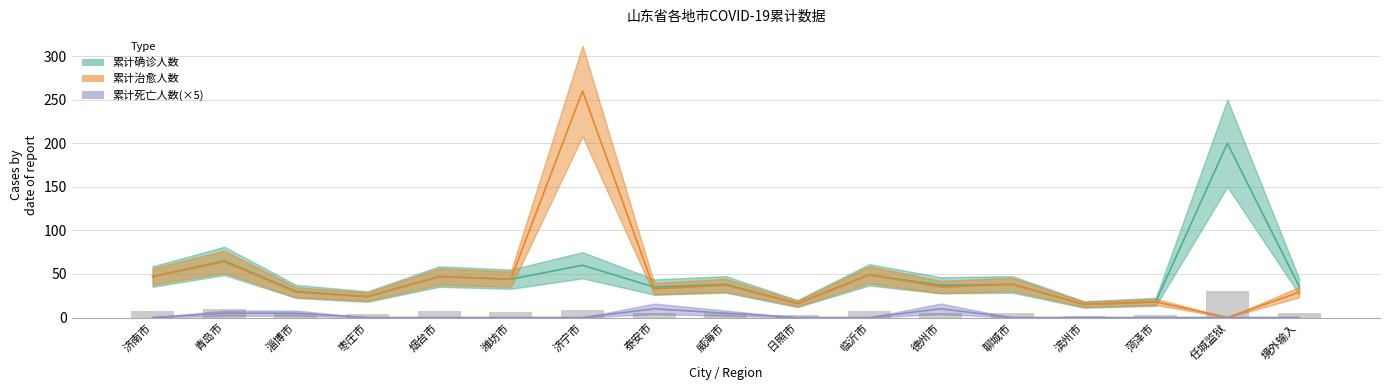

Reading right to left, list all the values displayed in this chart.

累计确诊人数: 境外输入=36	任城监狱=200	菏泽市=18	滨州市=15	聊城市=38	德州市=37	临沂市=49	日照市=16	威海市=38	泰安市=35	济宁市=60	潍坊市=44	烟台市=47	枣庄市=24	淄博市=30	青岛市=65	济南市=47
累计治愈人数: 境外输入=29	任城监狱=0	菏泽市=18	滨州市=15	聊城市=38	德州市=35	临沂市=49	日照市=16	威海市=37	泰安市=33	济宁市=260	潍坊市=44	烟台市=47	枣庄市=24	淄博市=29	青岛市=64	济南市=47
累计死亡人数(×5): 境外输入=0	任城监狱=0	菏泽市=0	滨州市=0	聊城市=0	德州市=10	临沂市=0	日照市=0	威海市=5	泰安市=10	济宁市=0	潍坊市=0	烟台市=0	枣庄市=0	淄博市=5	青岛市=5	济南市=0